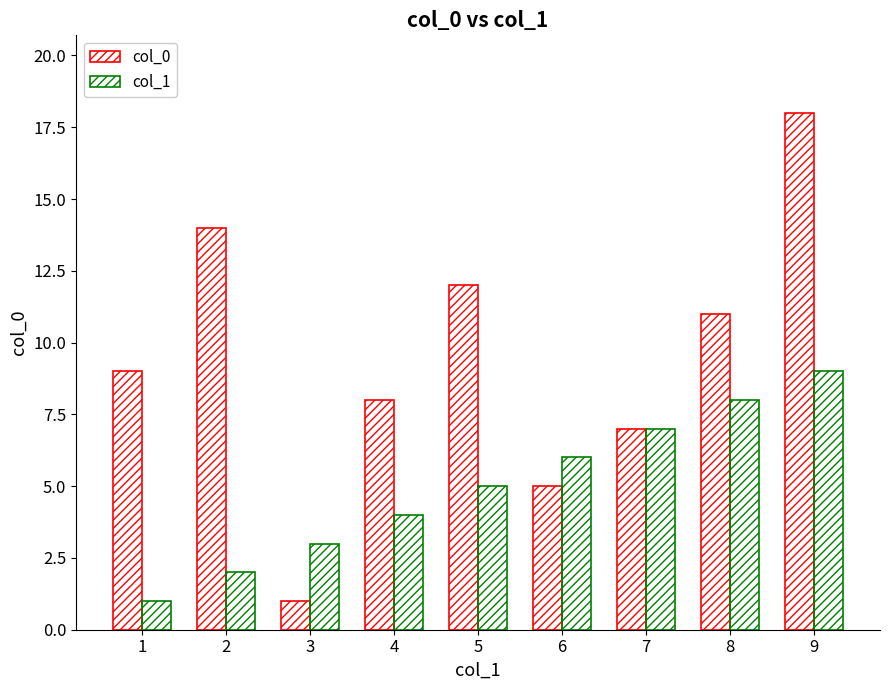

Is it true that col_1 equals 2 at 7?

False